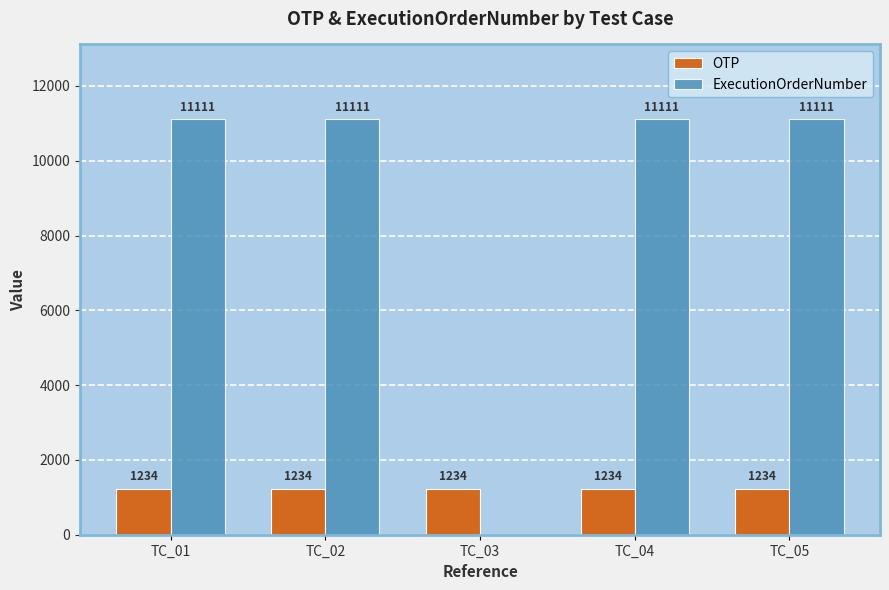

How many groups of bars are there?

5